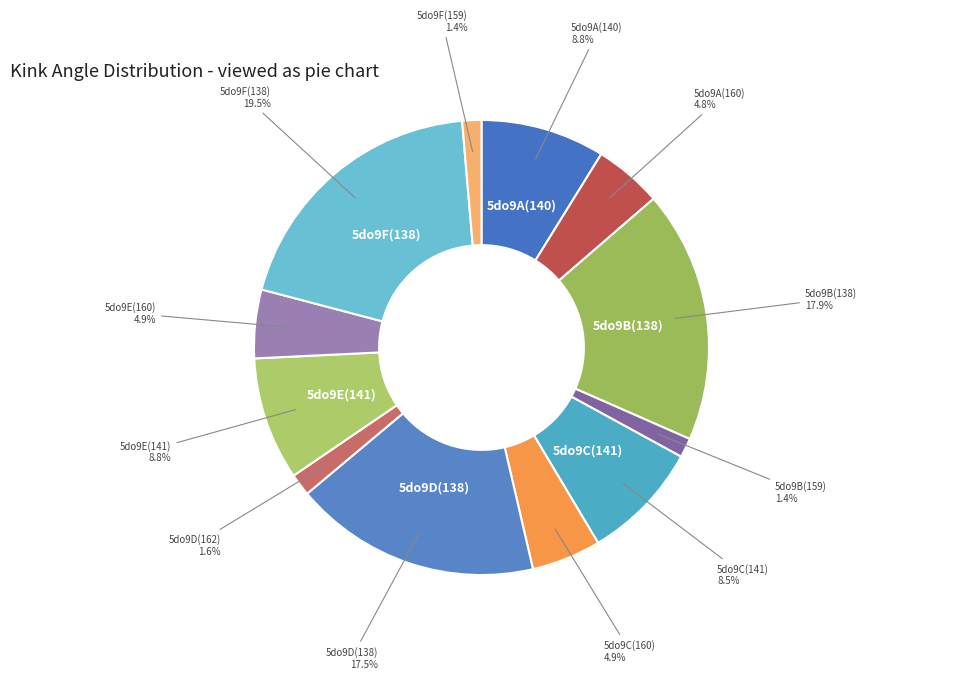

Is 5do9D(138) the majority of the pie?

No